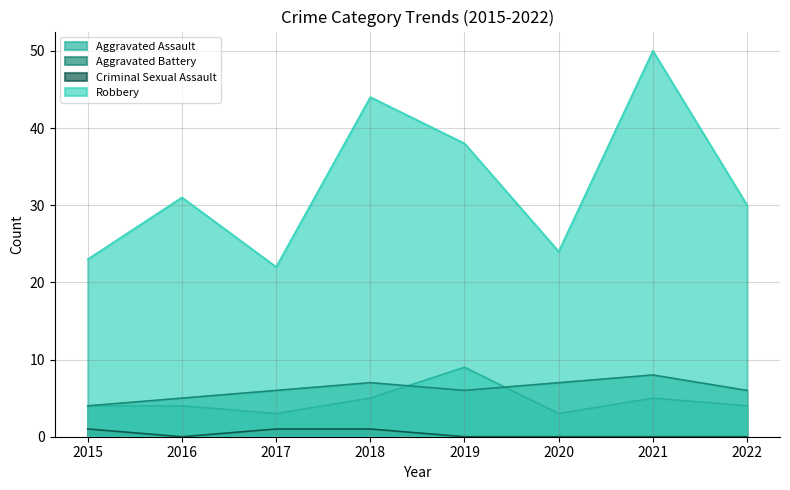

Which has a higher value, 2016 or 2020?

2016